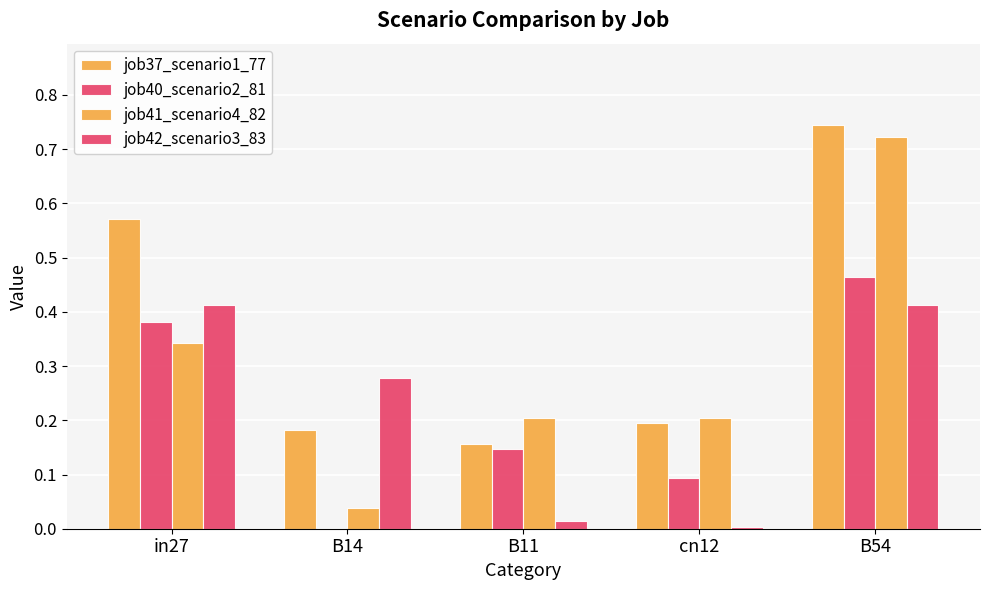

Reading right to left, transcribe all the data shown in this chart.

job37_scenario1_77: B54=0.7	cn12=0.2	B11=0.2	B14=0.2	in27=0.6
job40_scenario2_81: B54=0.5	cn12=0.1	B11=0.1	B14=0.0	in27=0.4
job41_scenario4_82: B54=0.7	cn12=0.2	B11=0.2	B14=0.0	in27=0.3
job42_scenario3_83: B54=0.4	cn12=0.0	B11=0.0	B14=0.3	in27=0.4